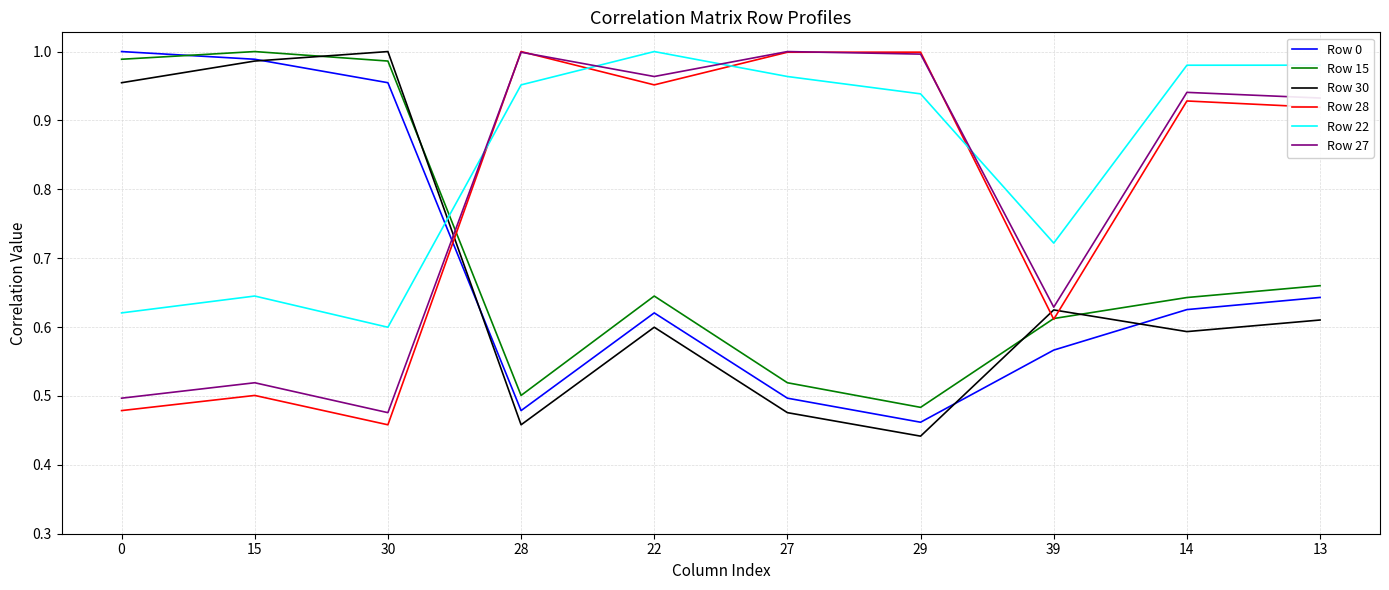

After their last crossing, which series has the higher values: Row 15 or Row 27?

Row 27